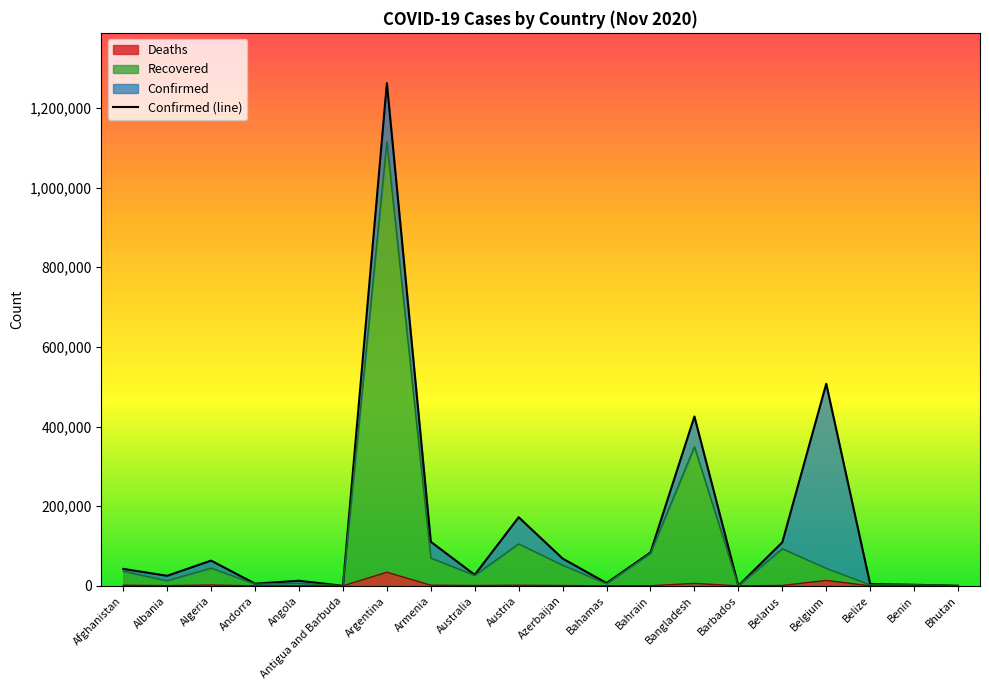

How many values are below 42609?

10